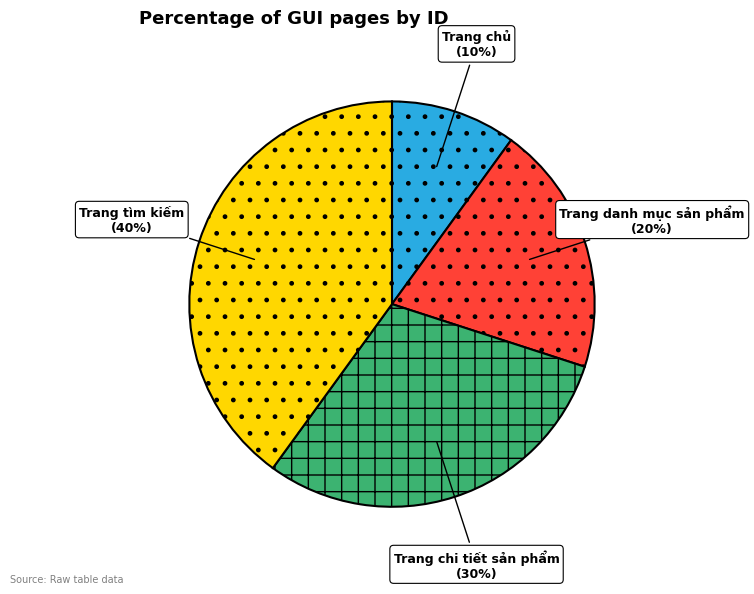

Is there a majority slice in this chart?

No